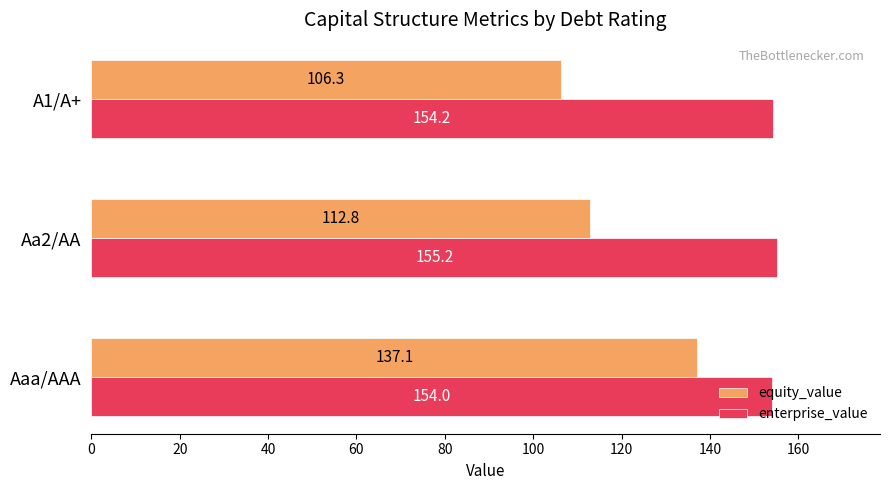

At which label is enterprise_value closest to 154?

Aaa/AAA